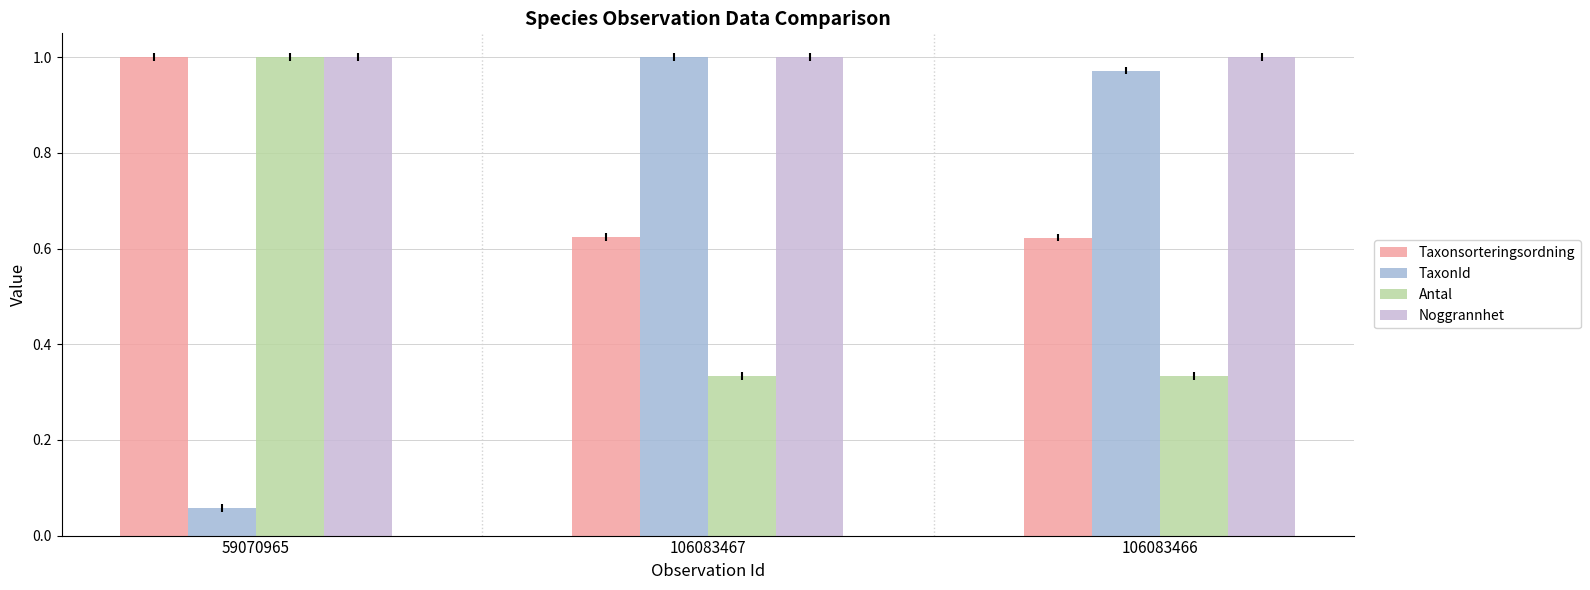

What position from the left is 106083467?

2